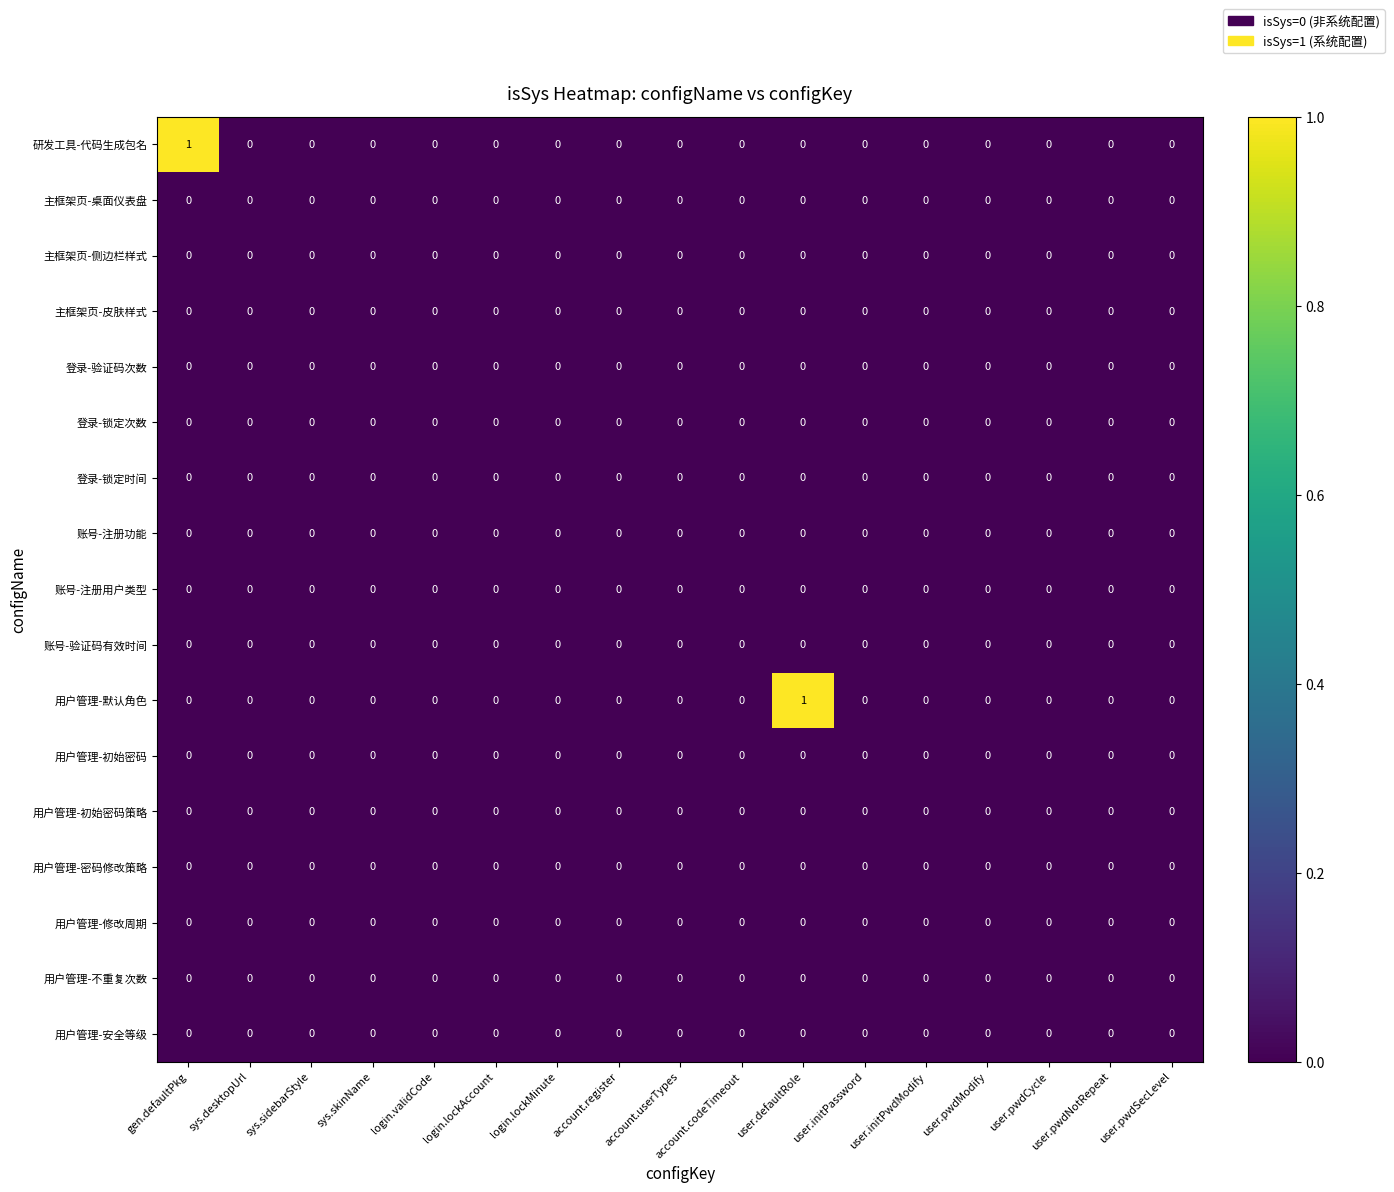

The value of 主框架页-侧边栏样式 at account.userTypes is 0. True or false?

True